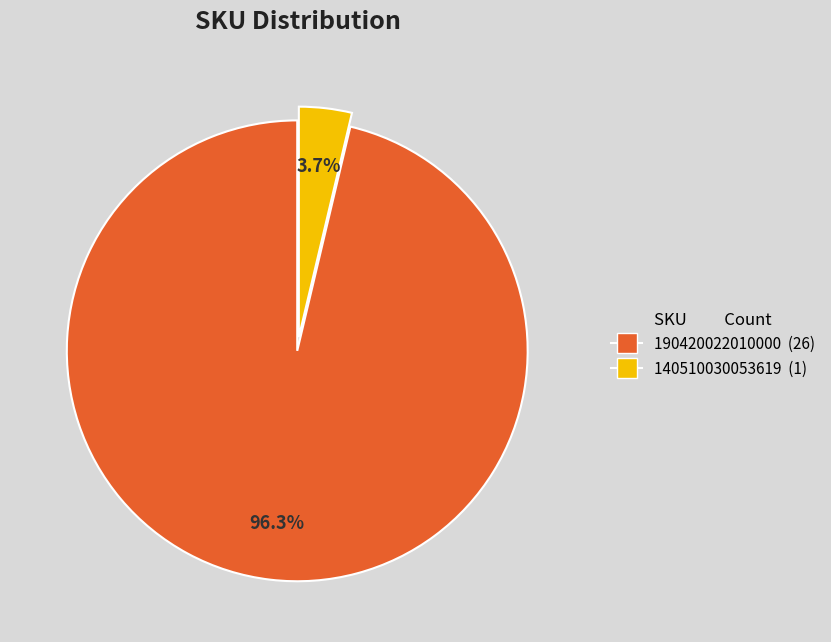

Rank the categories by value from highest to lowest.

190420022010000, 140510030053619